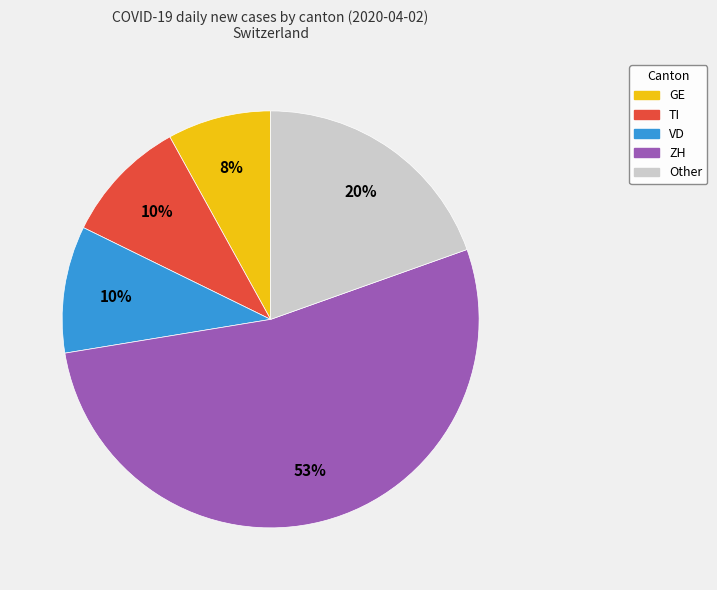

Is there a majority slice in this chart?

Yes